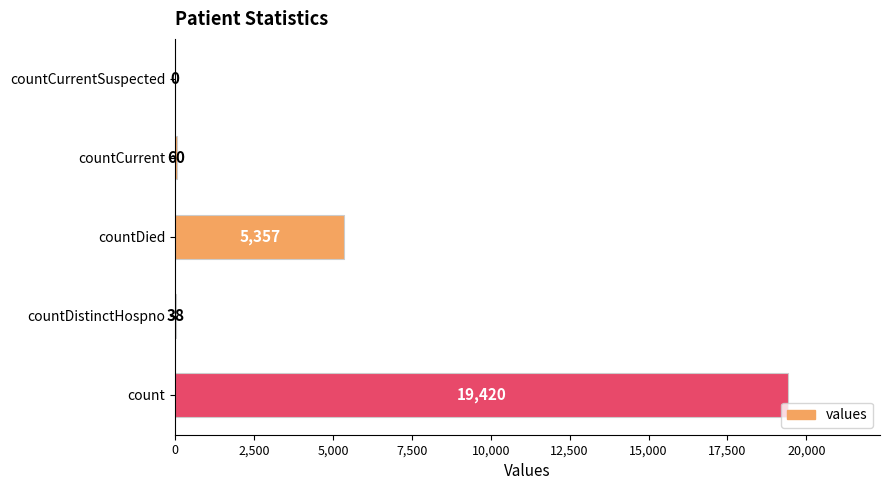

Is it true that the value at countDistinctHospno is 38?

True